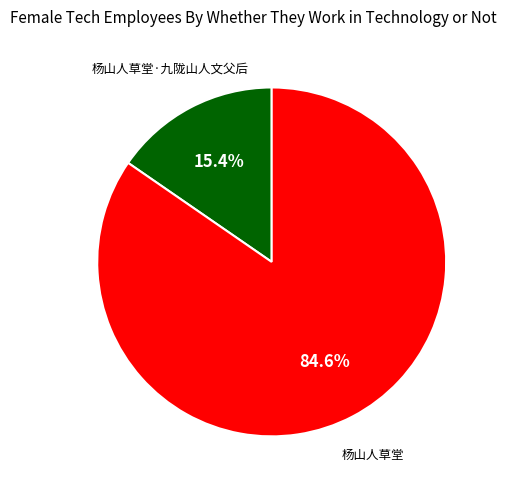

Count the number of slices in the pie.

2